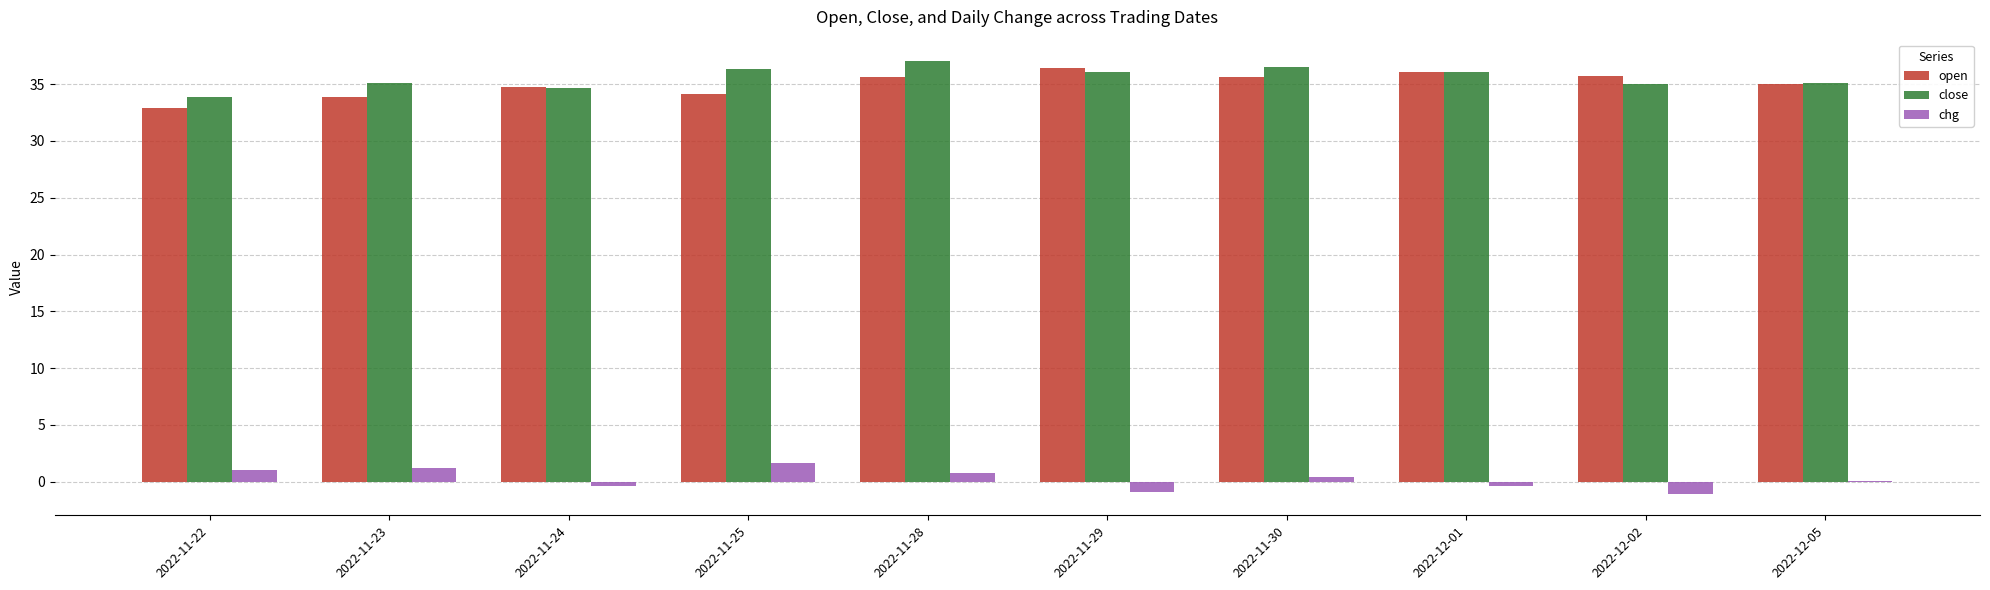

What is the sum of all chg values?

2.3